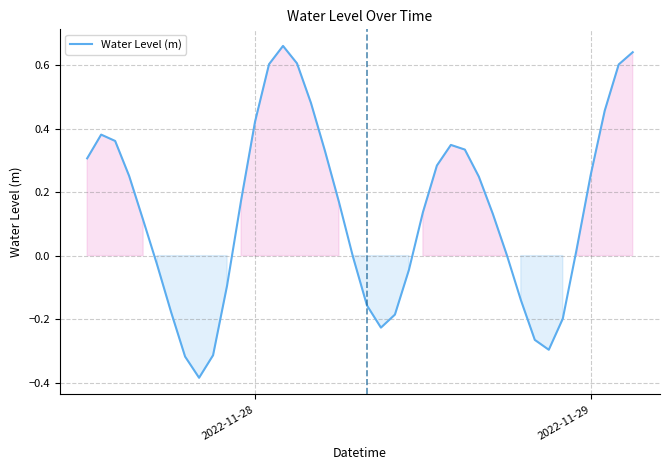

What is the difference between the maximum and minimum values?

1.0